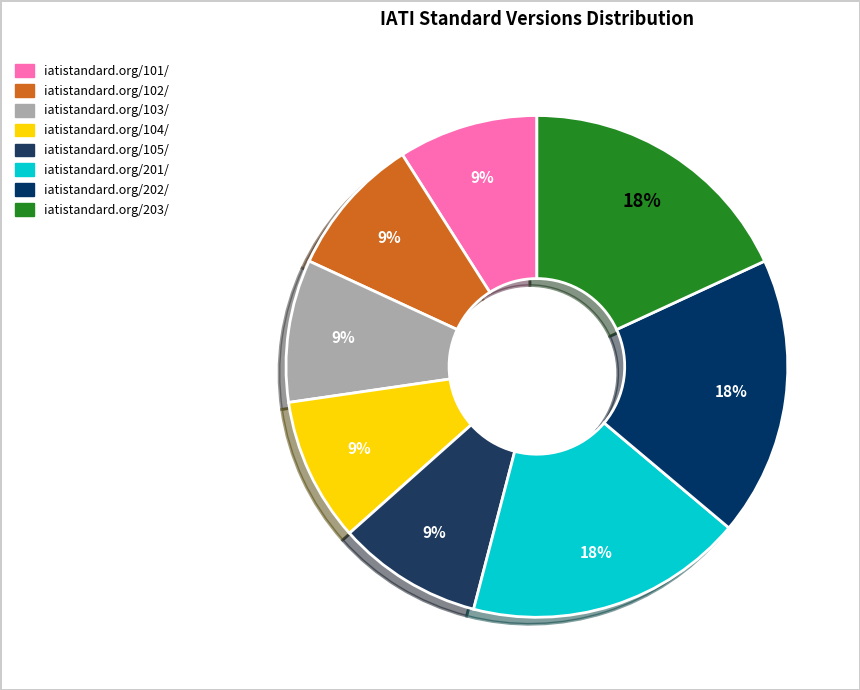

What is the smallest slice in the pie chart?

iatistandard.org/101/